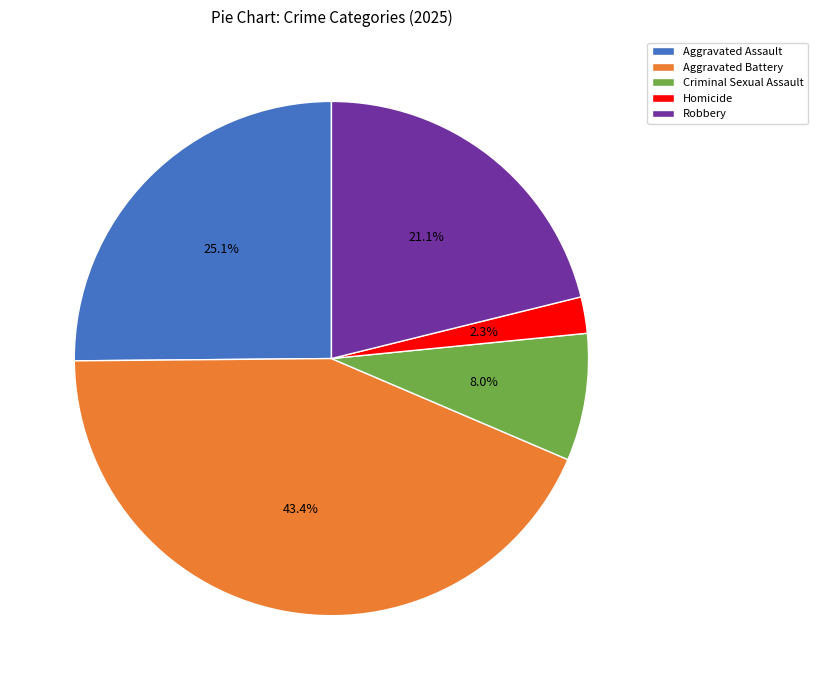

Combined, do Robbery and Aggravated Assault account for over 50%?

No